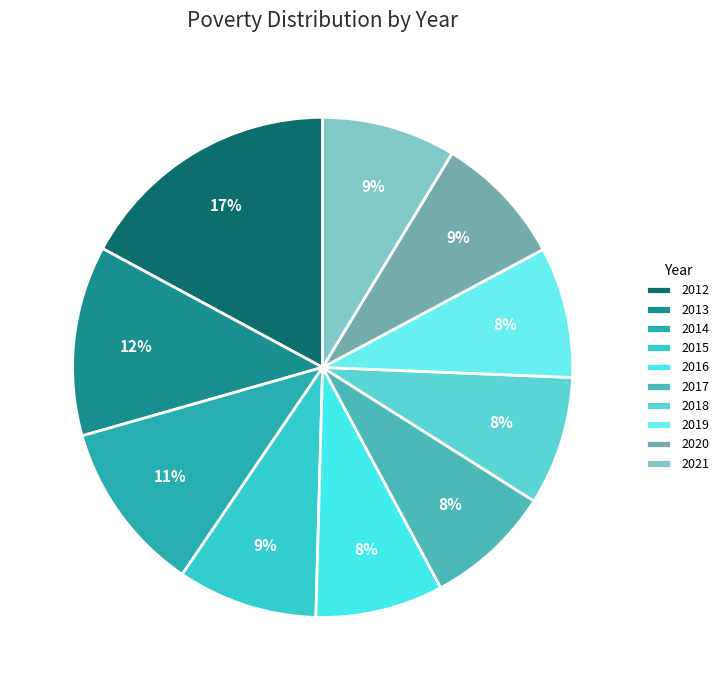

Rank the categories by value from lowest to highest.

2017, 2016, 2018, 2019, 2020, 2021, 2015, 2014, 2013, 2012